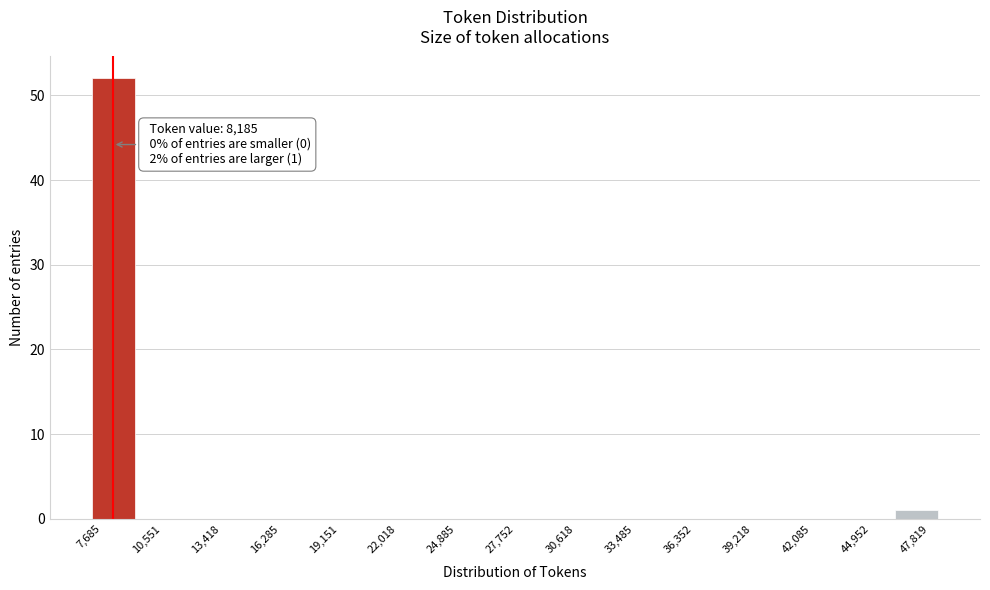

Over which range of the x-axis is the bar tallest?

7000 to 9500